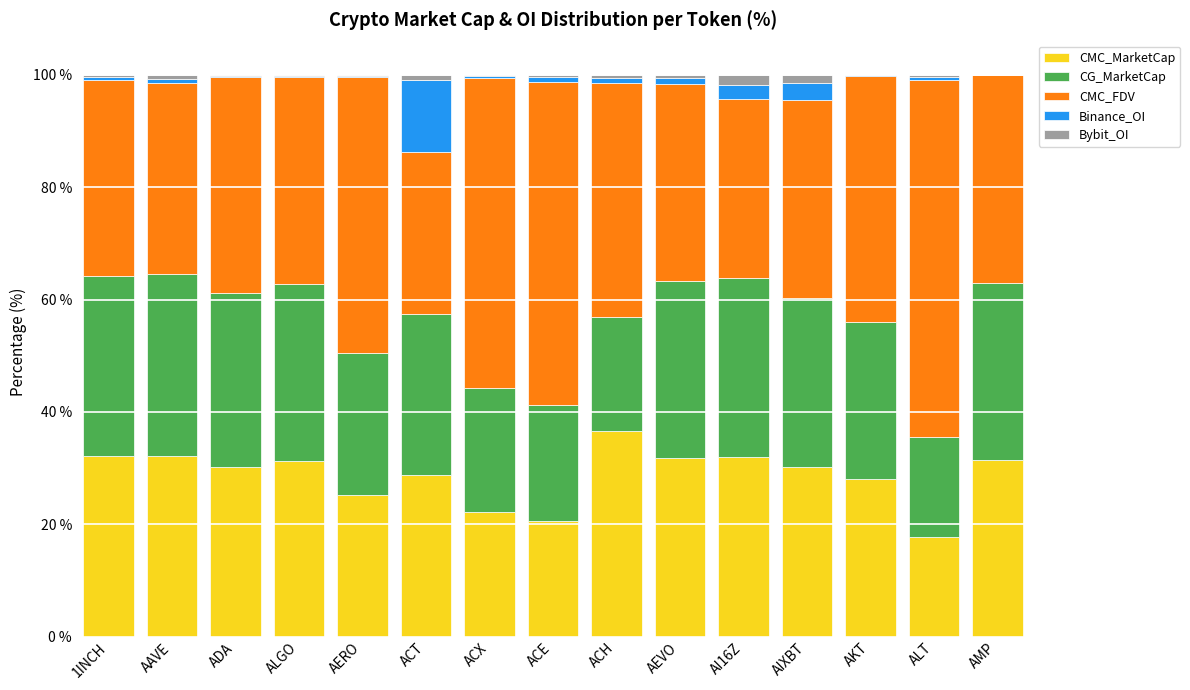

True or false: CMC_MarketCap has a value of 30.2 at ADA.

True